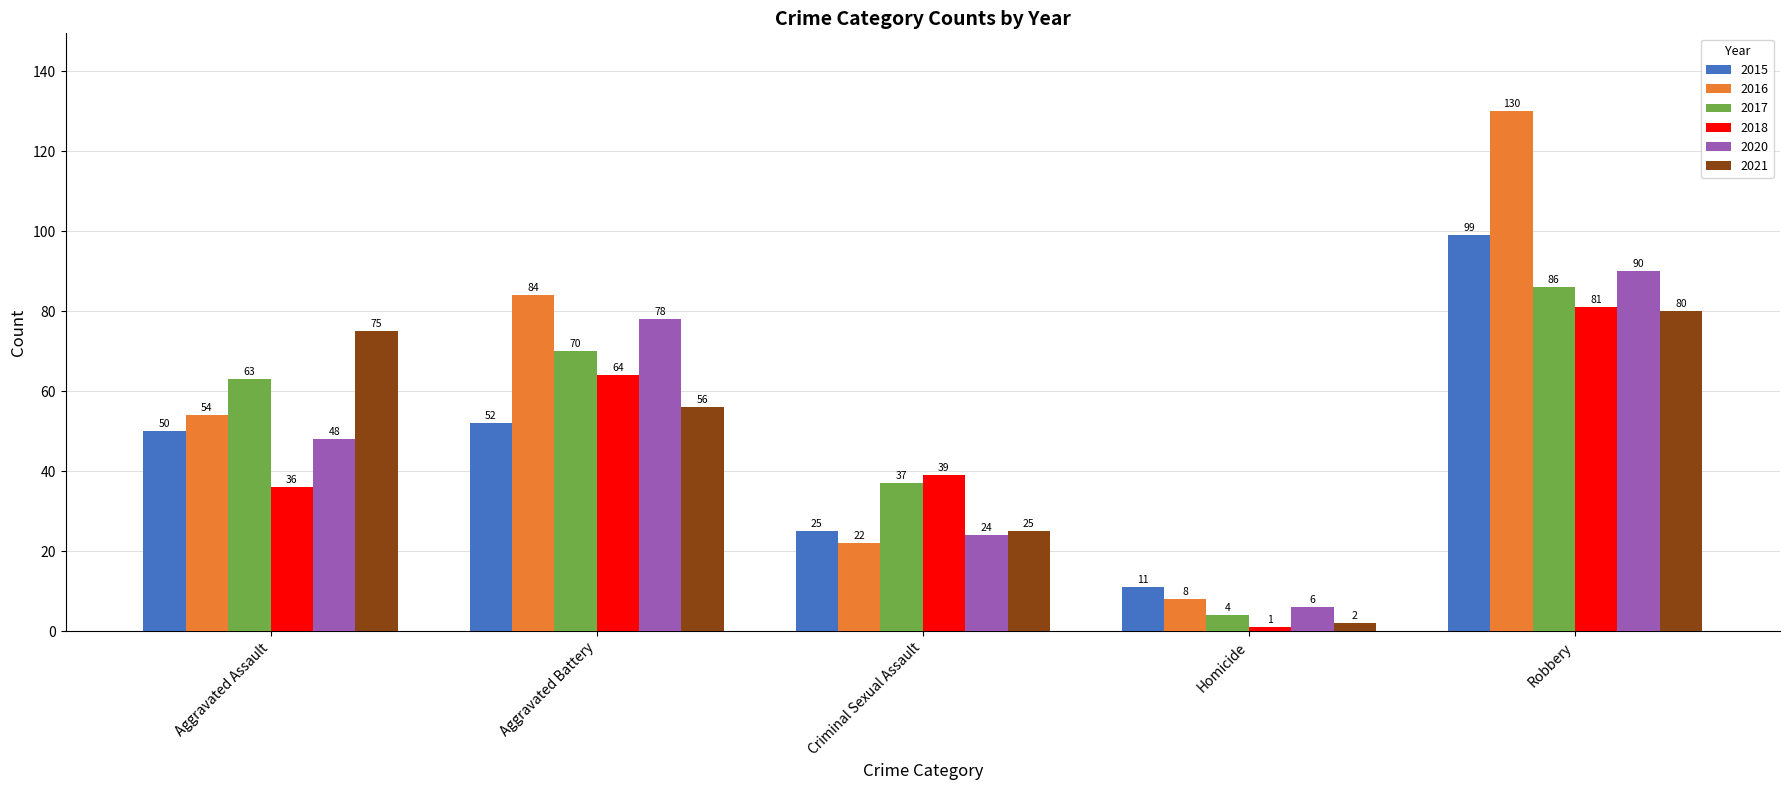

How many groups of bars are there?

5